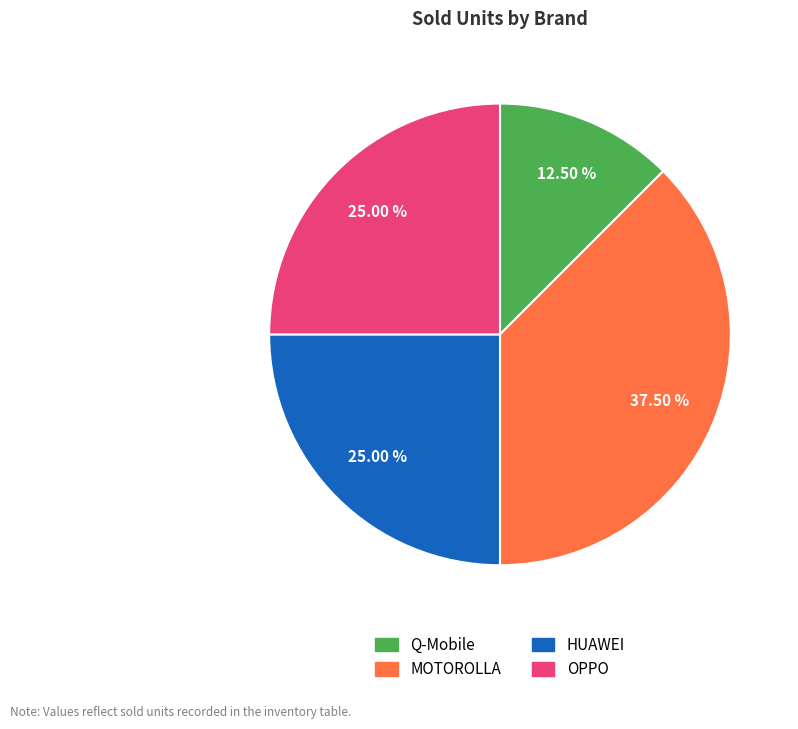

Is there any slice that represents more than half of the pie?

No